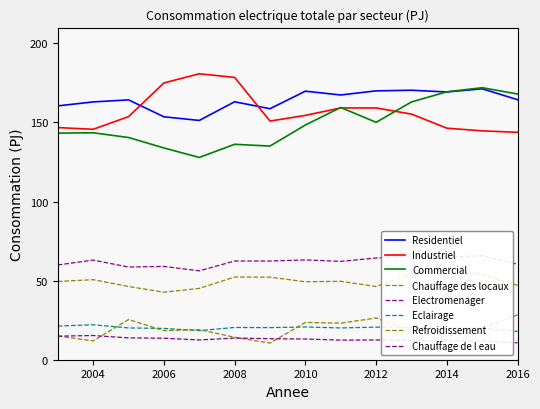

The value of Industriel at 2005 is 153.7. True or false?

True